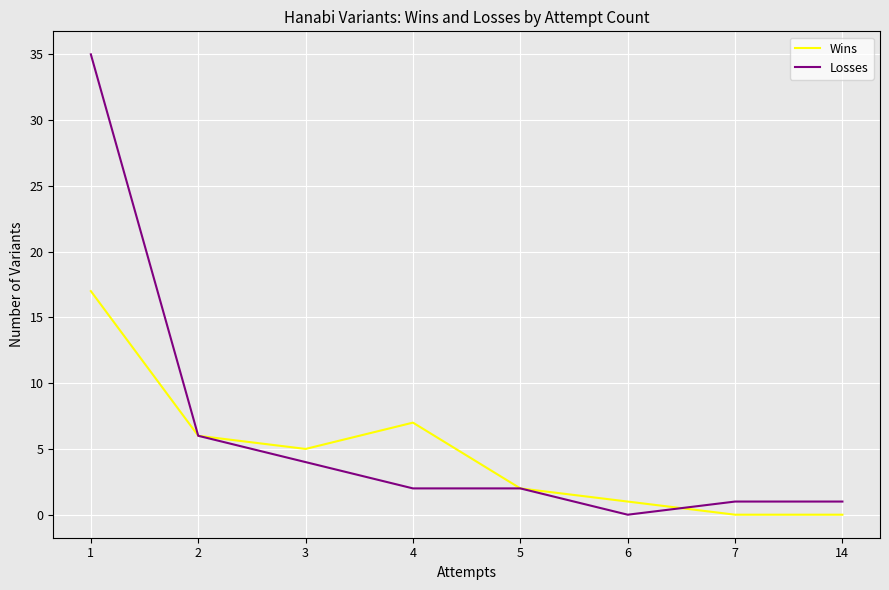

Is the value of Losses at 2 greater than the value of Wins at 3?

Yes